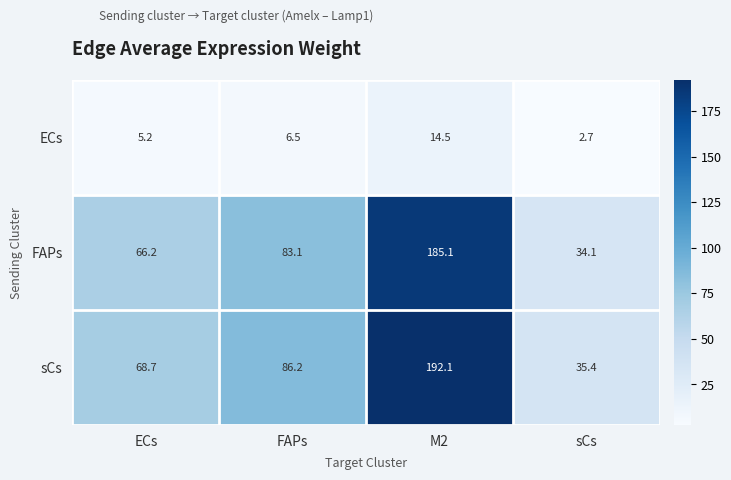

The ECs series shows 2.5 at FAPs. True or false?

False